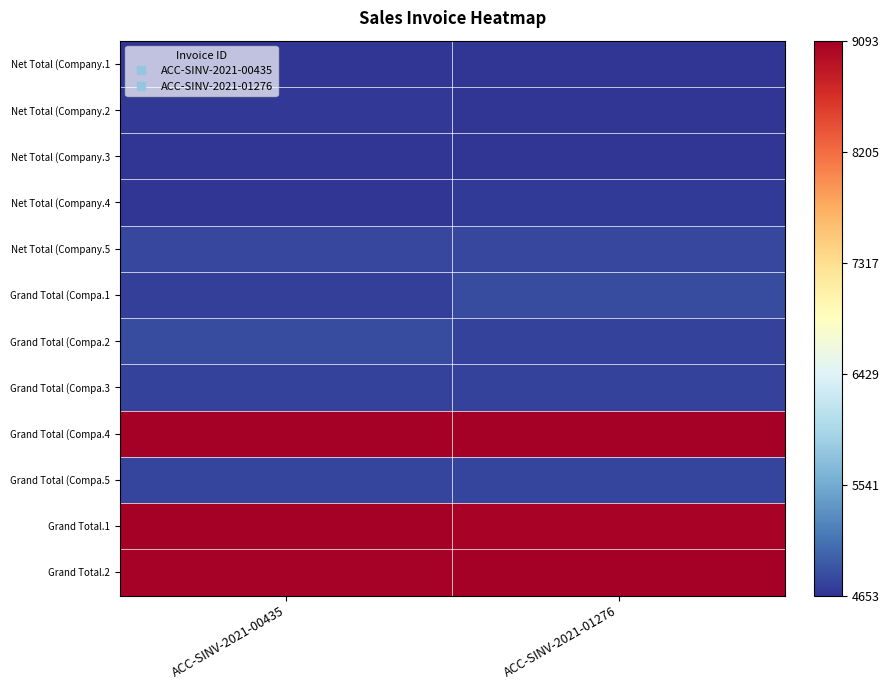

What is the total value across all series at ACC-SINV-2021-00435?

69676.7